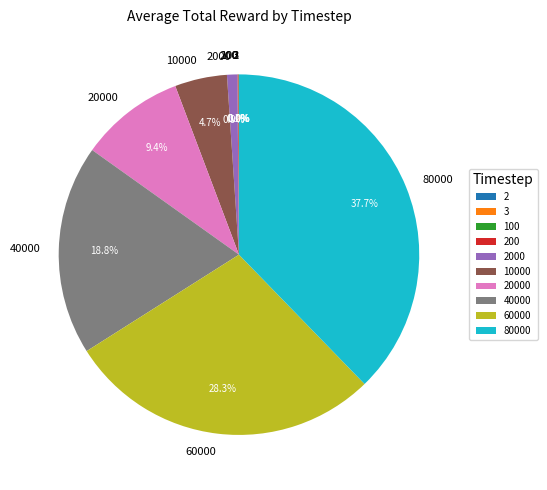

What is the largest slice in the pie chart?

80000